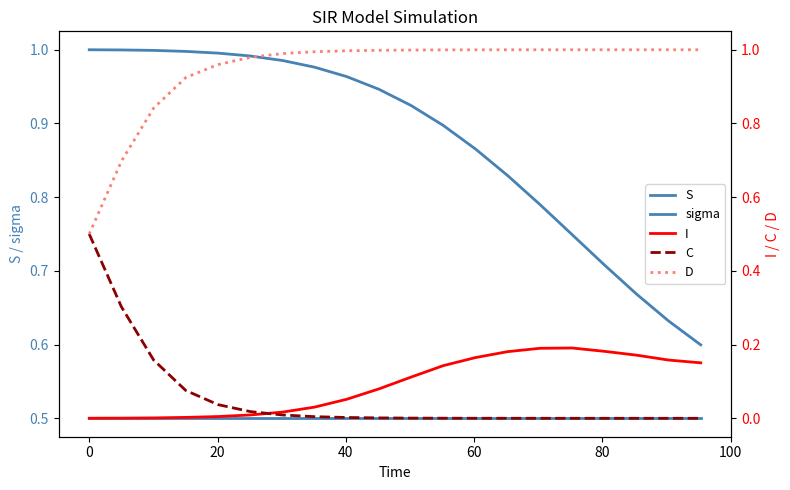

Is it true that C equals 0.0 at 12?

False